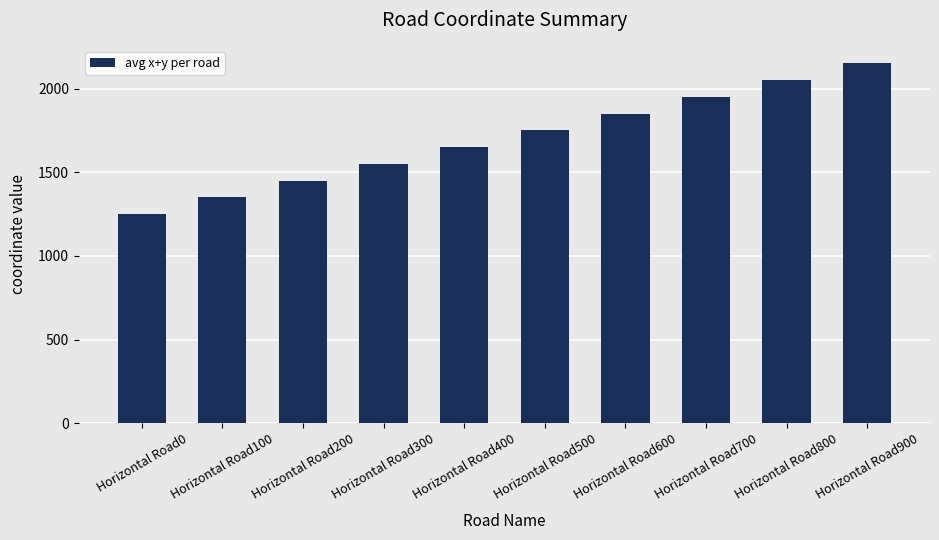

Reading left to right, what are all the values shown in this chart?

Horizontal Road0=1250	Horizontal Road100=1350	Horizontal Road200=1450	Horizontal Road300=1550	Horizontal Road400=1650	Horizontal Road500=1750	Horizontal Road600=1850	Horizontal Road700=1950	Horizontal Road800=2050	Horizontal Road900=2150